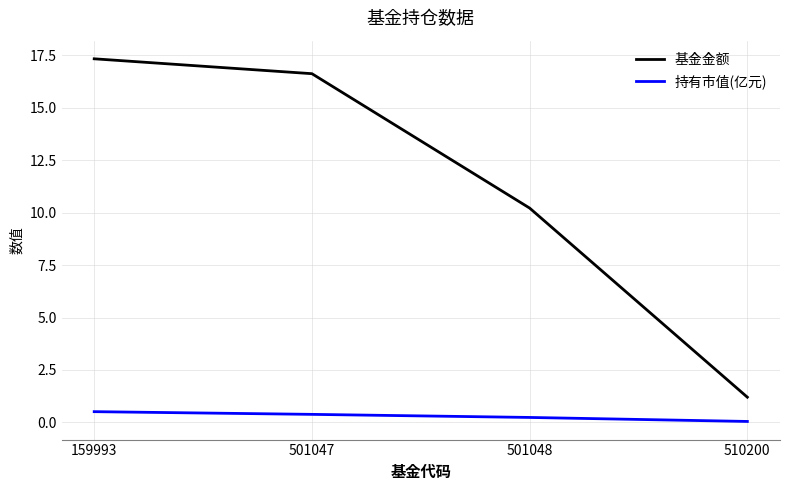

True or false: 持有市值(亿元) has a value of 0.2 at 501048.

True